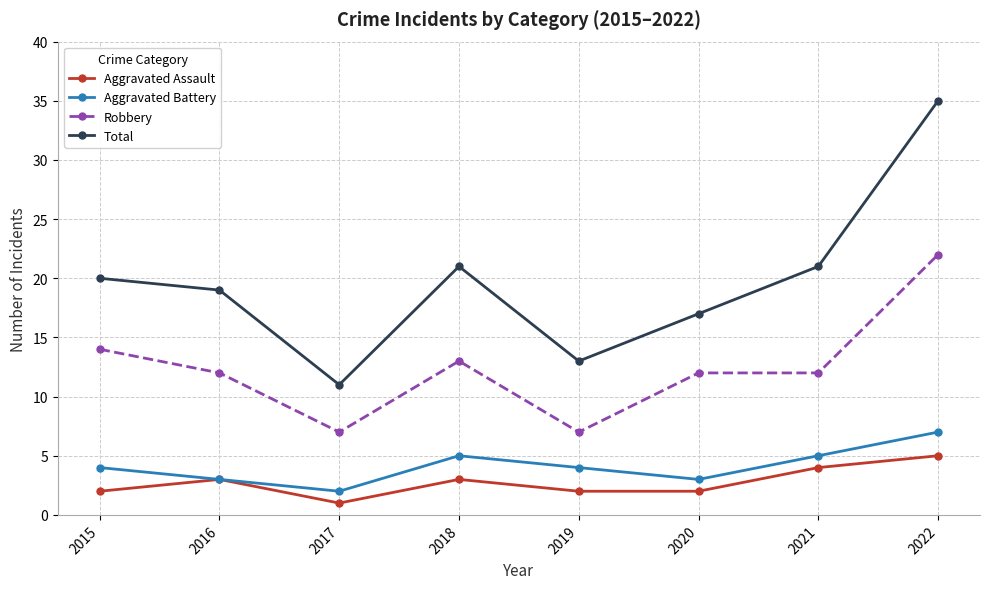

At which label does Total reach its minimum?

2017